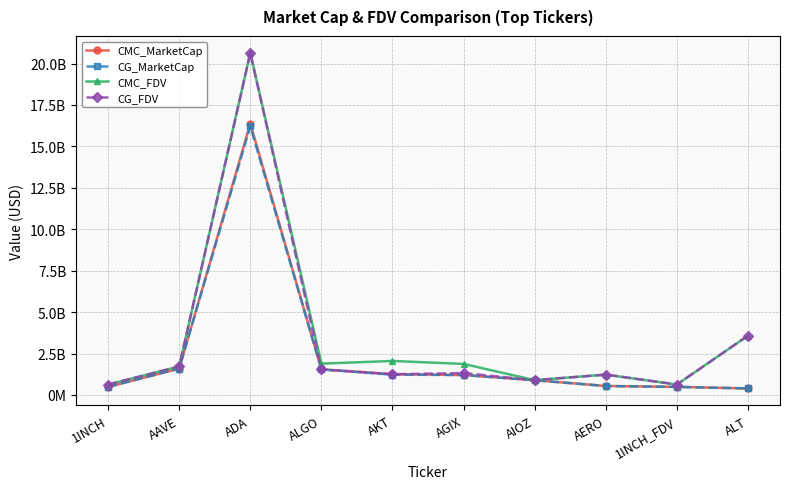

Where is CMC_MarketCap nearest to the value 8385742423?

AAVE